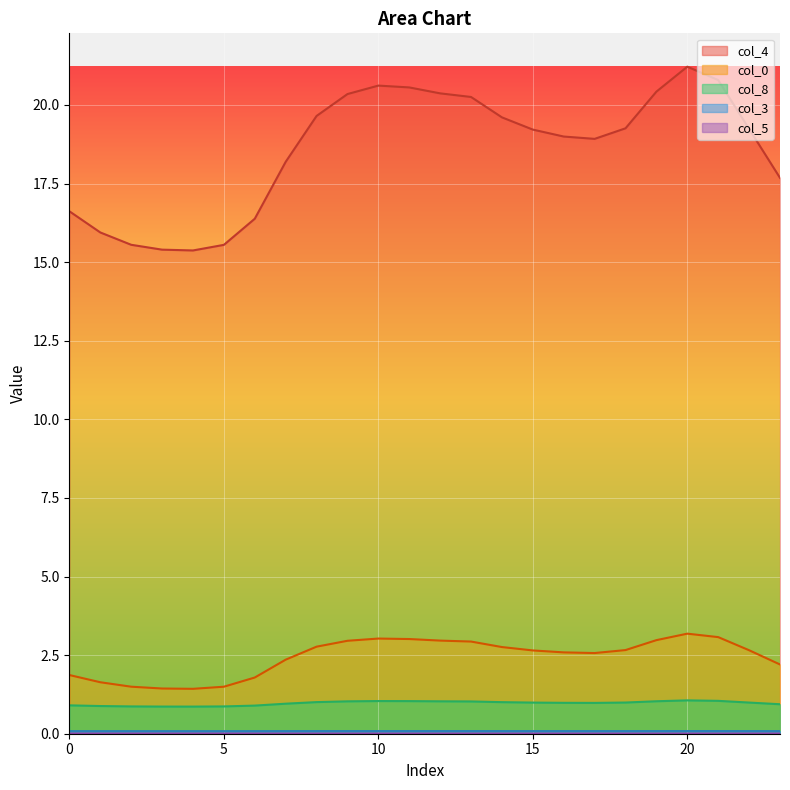

Reading left to right, list all the values displayed in this chart.

col_0: 0=1.9	1=1.6	2=1.5	3=1.4	4=1.4	5=1.5	6=1.8	7=2.4	8=2.8	9=3.0	10=3.0	11=3.0	12=3.0	13=2.9	14=2.8	15=2.6	16=2.6	17=2.6	18=2.7	19=3.0	20=3.2	21=3.1	22=2.7	23=2.2
col_3: 0=0.1	1=0.1	2=0.1	3=0.1	4=0.1	5=0.1	6=0.1	7=0.1	8=0.1	9=0.1	10=0.1	11=0.1	12=0.1	13=0.1	14=0.1	15=0.1	16=0.1	17=0.1	18=0.1	19=0.1	20=0.1	21=0.1	22=0.1	23=0.1
col_4: 0=16.6	1=15.9	2=15.6	3=15.4	4=15.4	5=15.5	6=16.4	7=18.2	8=19.6	9=20.3	10=20.6	11=20.6	12=20.4	13=20.3	14=19.6	15=19.2	16=19.0	17=18.9	18=19.3	19=20.4	20=21.2	21=20.8	22=19.2	23=17.7
col_5: 0=0.0	1=0.0	2=0.0	3=0.0	4=0.0	5=0.0	6=0.0	7=0.0	8=0.0	9=0.0	10=0.0	11=0.0	12=0.0	13=0.0	14=0.0	15=0.0	16=0.0	17=0.0	18=0.0	19=0.0	20=0.0	21=0.0	22=0.0	23=0.0
col_8: 0=0.9	1=0.9	2=0.9	3=0.9	4=0.9	5=0.9	6=0.9	7=1.0	8=1.0	9=1.0	10=1.0	11=1.0	12=1.0	13=1.0	14=1.0	15=1.0	16=1.0	17=1.0	18=1.0	19=1.0	20=1.1	21=1.0	22=1.0	23=0.9